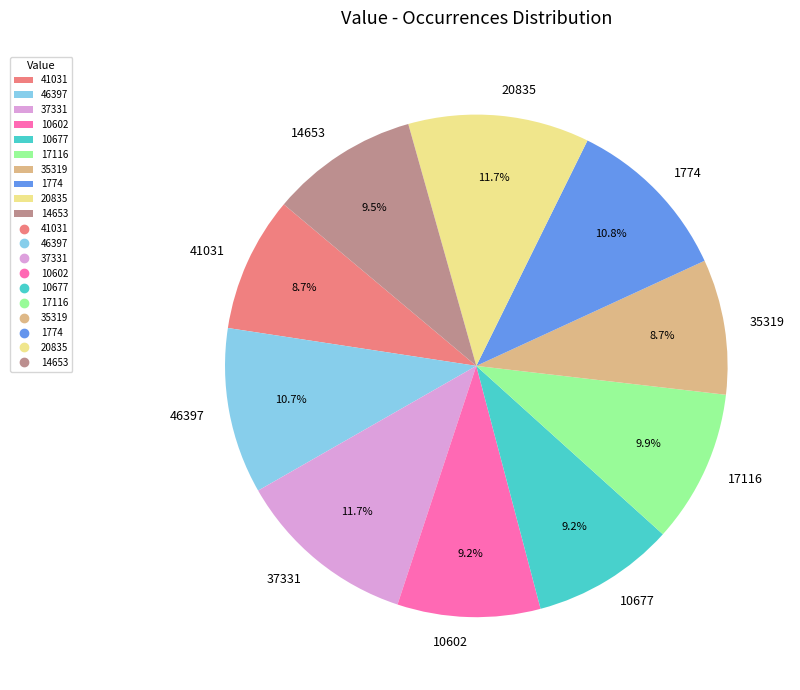

What is the total percentage of 20835 and 41031?

20.4%